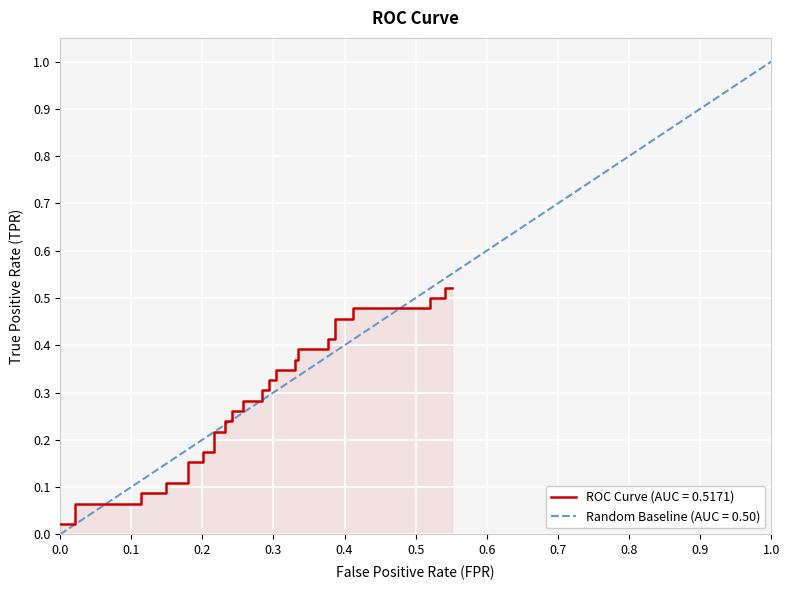

What is the value of the 32nd point from the left?

0.4